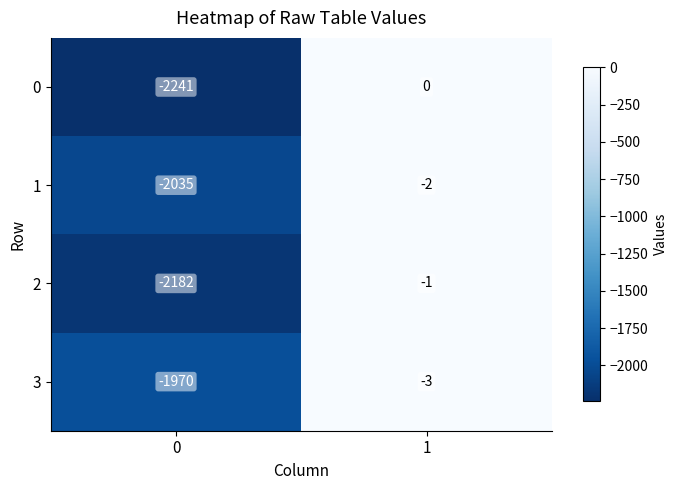

How many categories are shown in the chart?

2